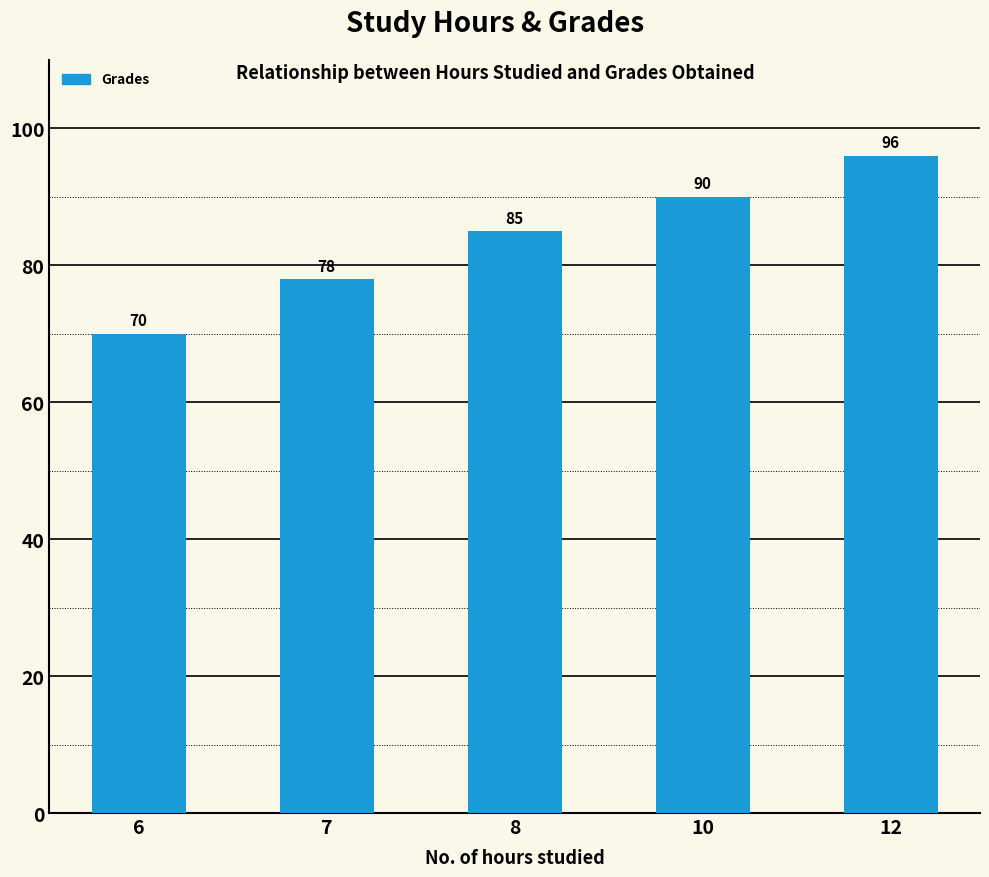

What is the value of the 2nd bar from the left?

78